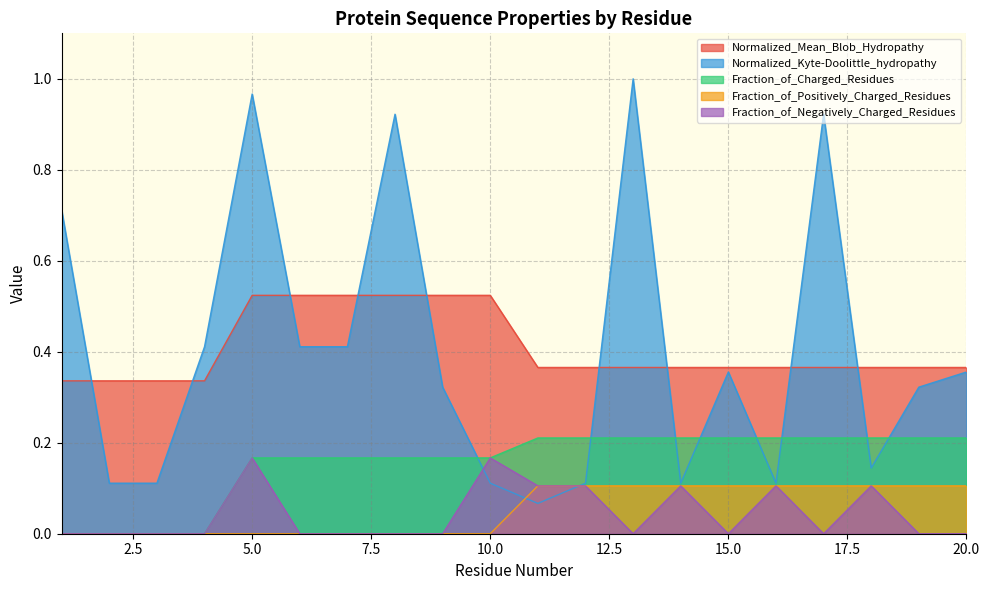

Count the Normalized_Mean_Blob_Hydropathy values in the range 0 to 1.

20